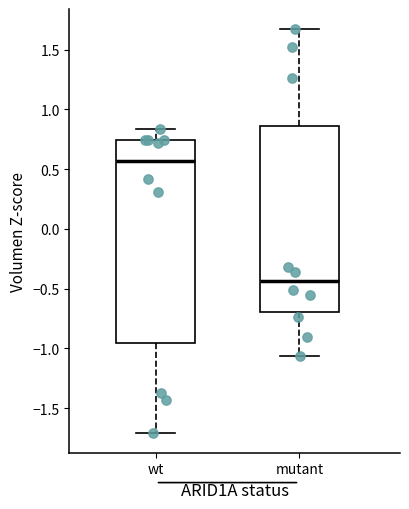

Where is the upper edge of the box for mutant on the y-axis? The values are not printed on the chart, so give them approximately, as read against the axis.

0.85